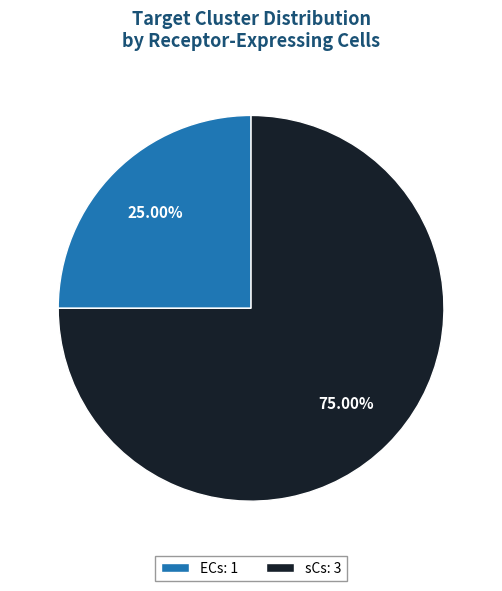

Is the sum of ECs and sCs greater than half?

Yes